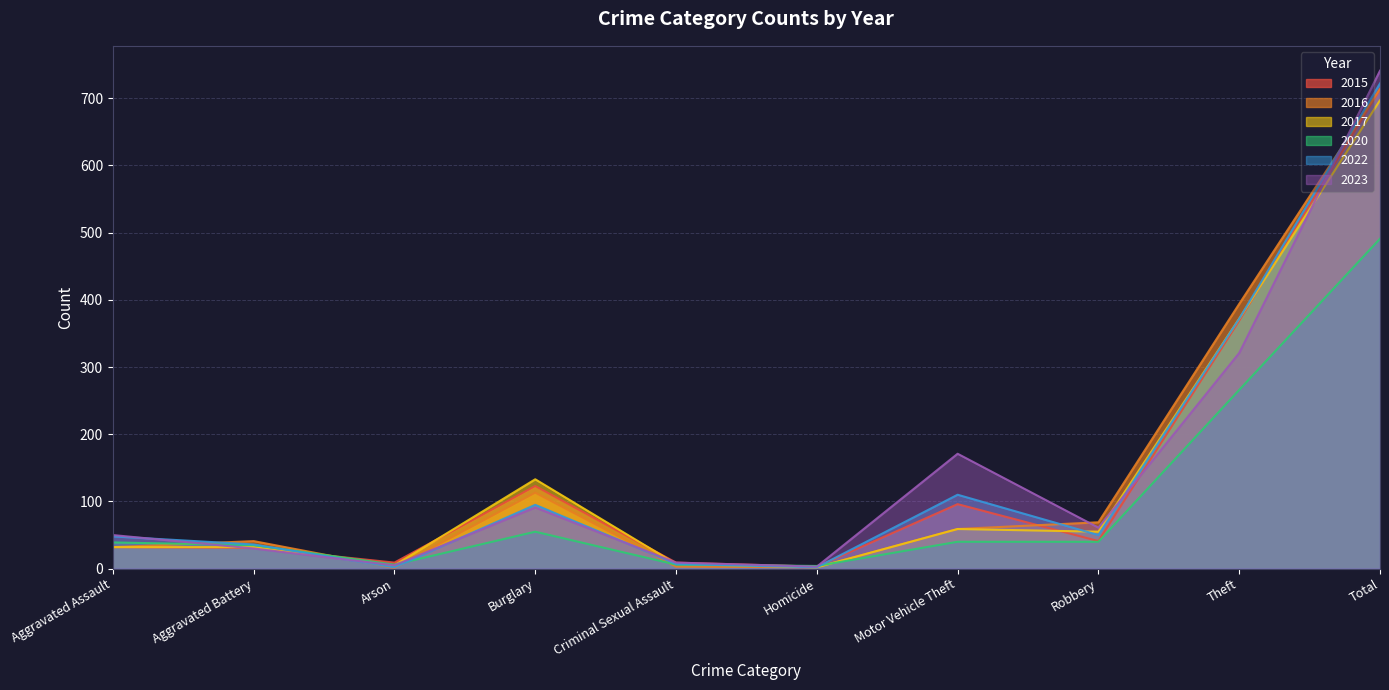

What is the total value across all series at Theft?

2094